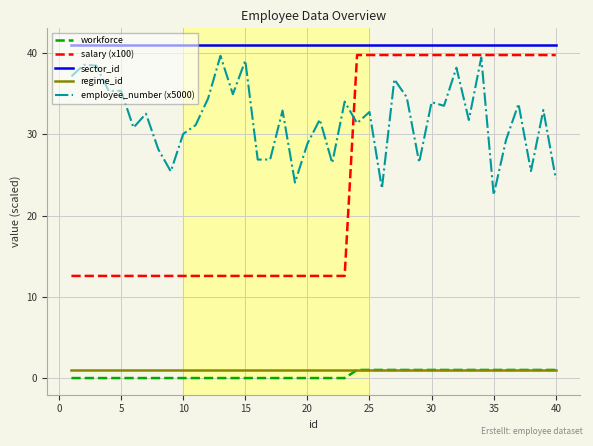

How many distinct data groups are displayed?

5